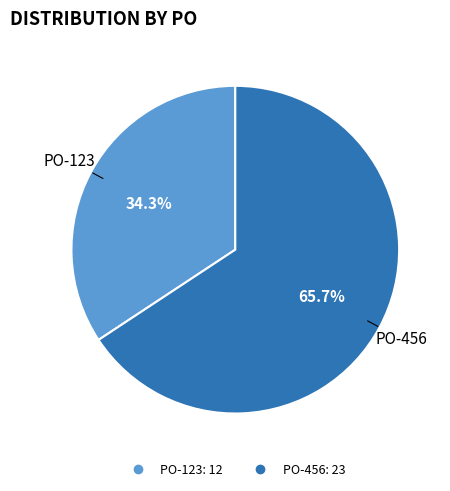

Does PO-456 account for over 50% of the chart?

Yes